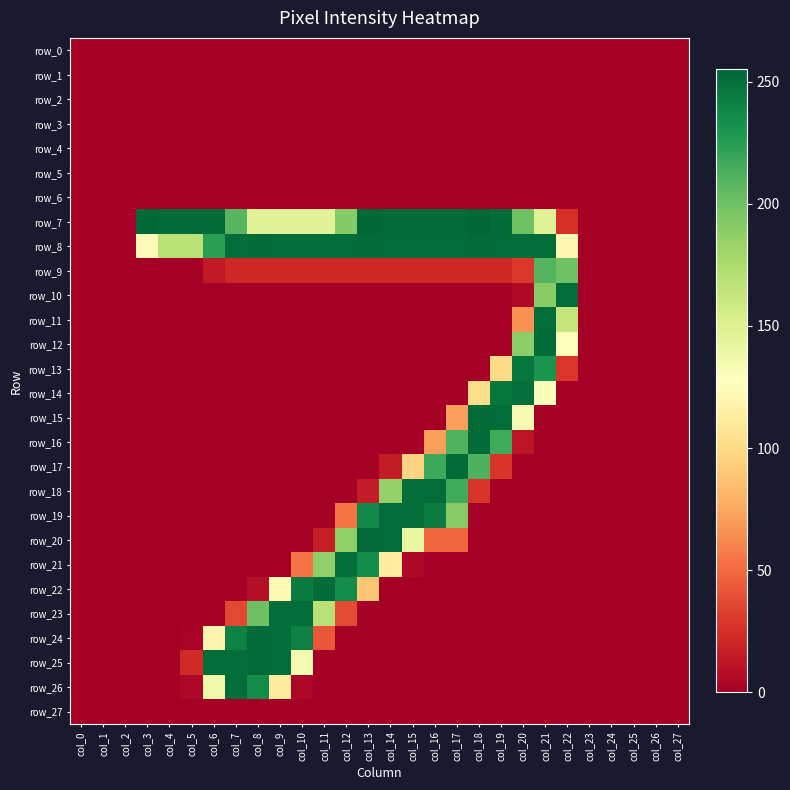

How many values in the row_12 series exceed 0?

3